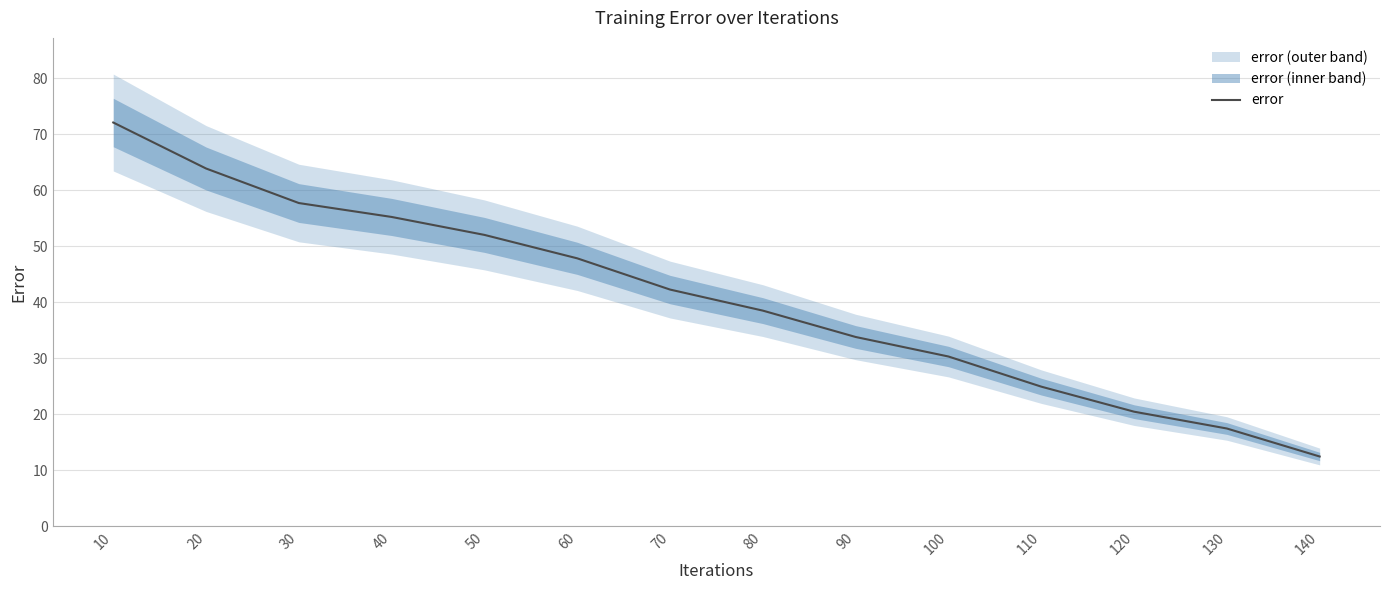

What is the smallest value displayed?

12.4